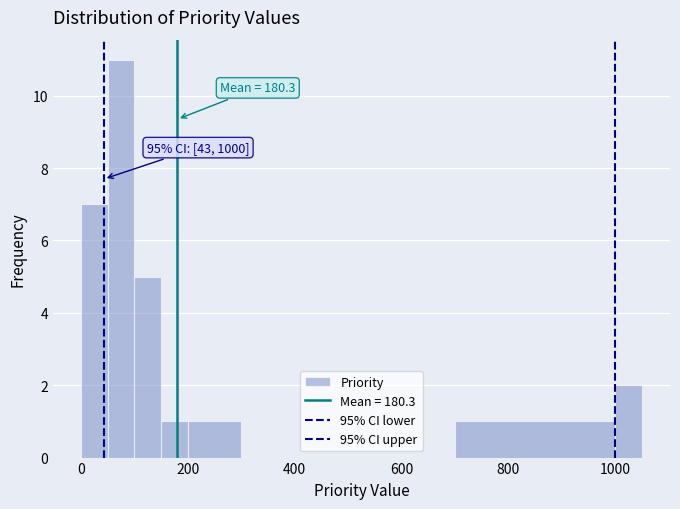

Read against the x-axis, roughly where is the centre of the tallest bar?

80